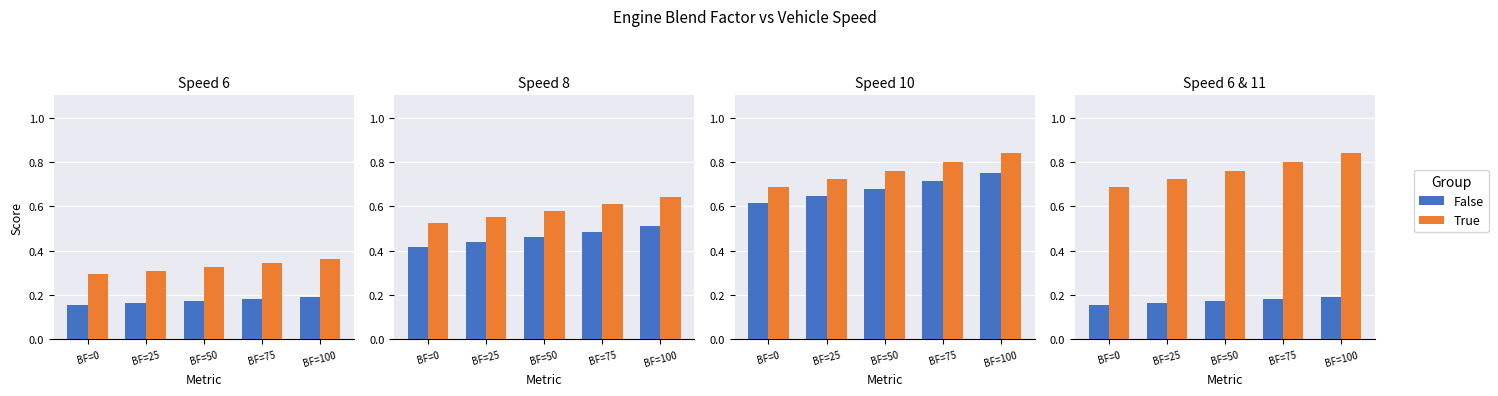

What are all the series names shown in the legend?

False, True